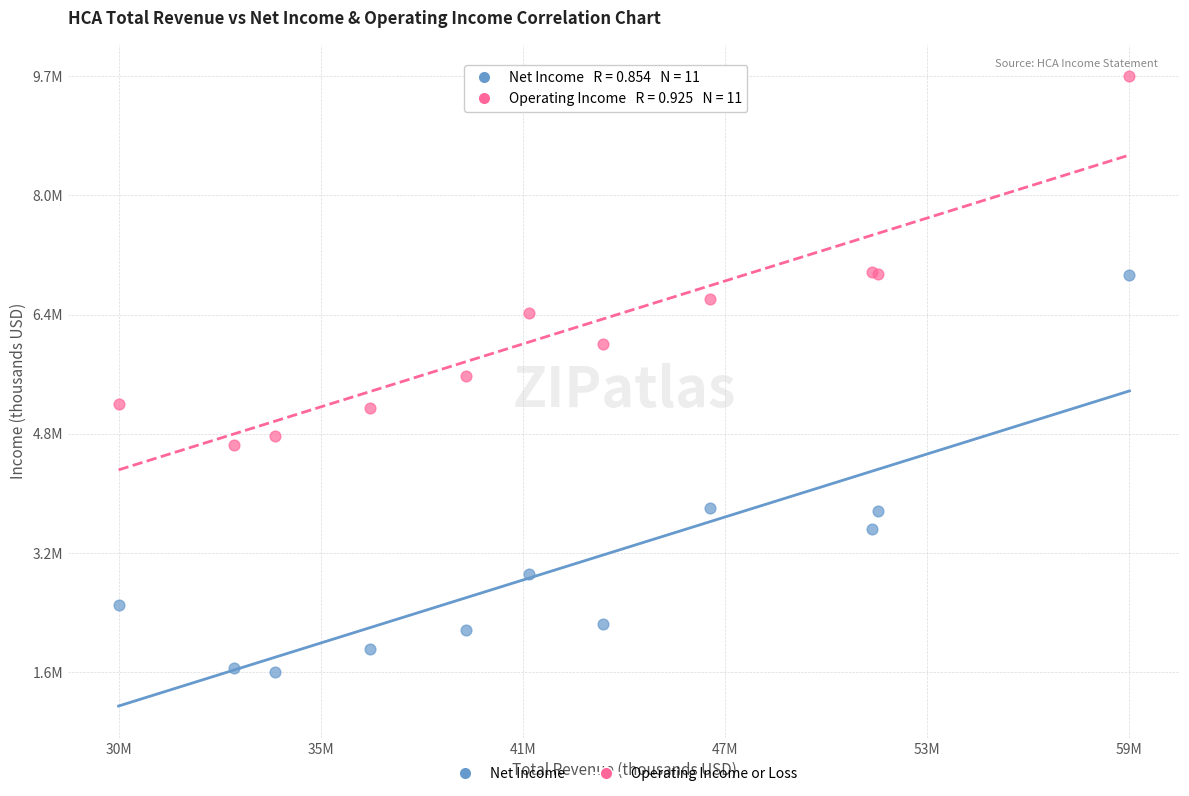

Which series has the largest Y range (max minus min)?

Net Income